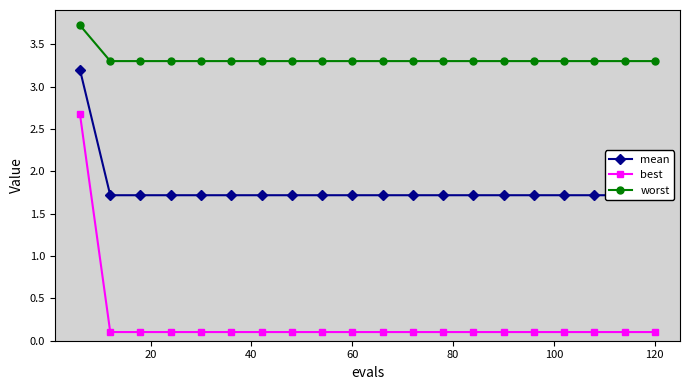

Reading left to right, what are all the values shown in this chart?

mean: 3.2	1.7	1.7	1.7	1.7	1.7	1.7	1.7	1.7	1.7	1.7	1.7	1.7	1.7	1.7	1.7	1.7	1.7	1.7	1.7
best: 2.7	0.1	0.1	0.1	0.1	0.1	0.1	0.1	0.1	0.1	0.1	0.1	0.1	0.1	0.1	0.1	0.1	0.1	0.1	0.1
worst: 3.7	3.3	3.3	3.3	3.3	3.3	3.3	3.3	3.3	3.3	3.3	3.3	3.3	3.3	3.3	3.3	3.3	3.3	3.3	3.3